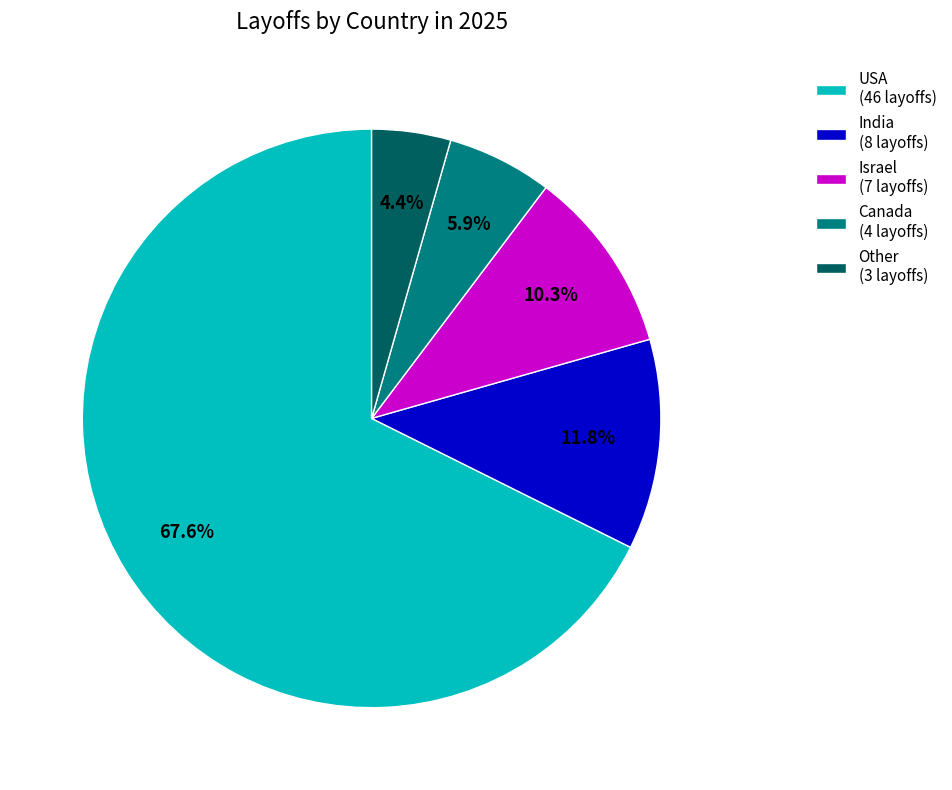

Between USA (46 layoffs) and Other (3 layoffs), which is larger?

USA (46 layoffs)